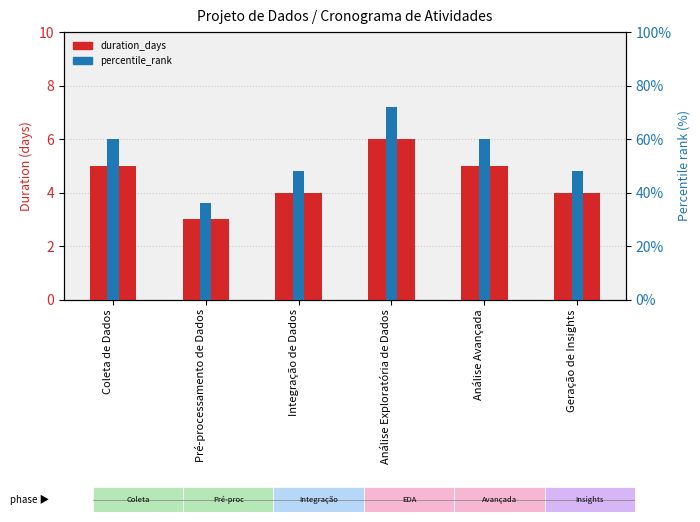

Reading right to left, transcribe all the data shown in this chart.

duration_days: 4.0	5.0	6.0	4.0	3.0	5.0
percentile_rank: 0.5	0.6	0.7	0.5	0.4	0.6